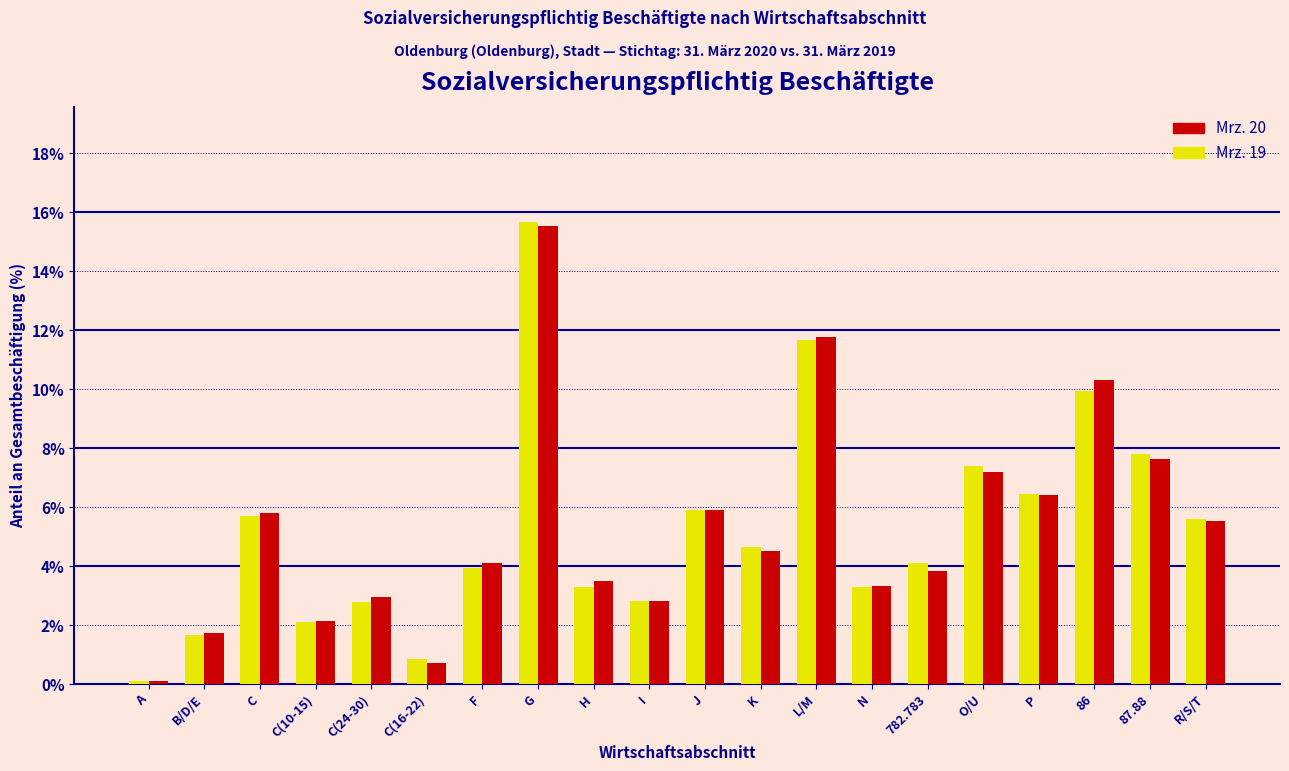

What is the difference between the Mrz. 19 values at G and C(10-15)?

13.6